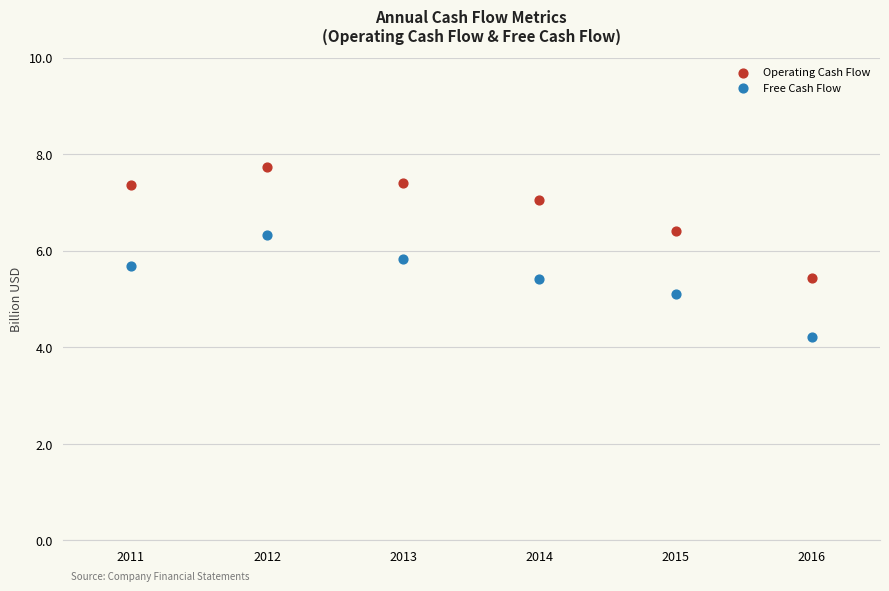

Which series contains the lowest Y value?

Free Cash Flow